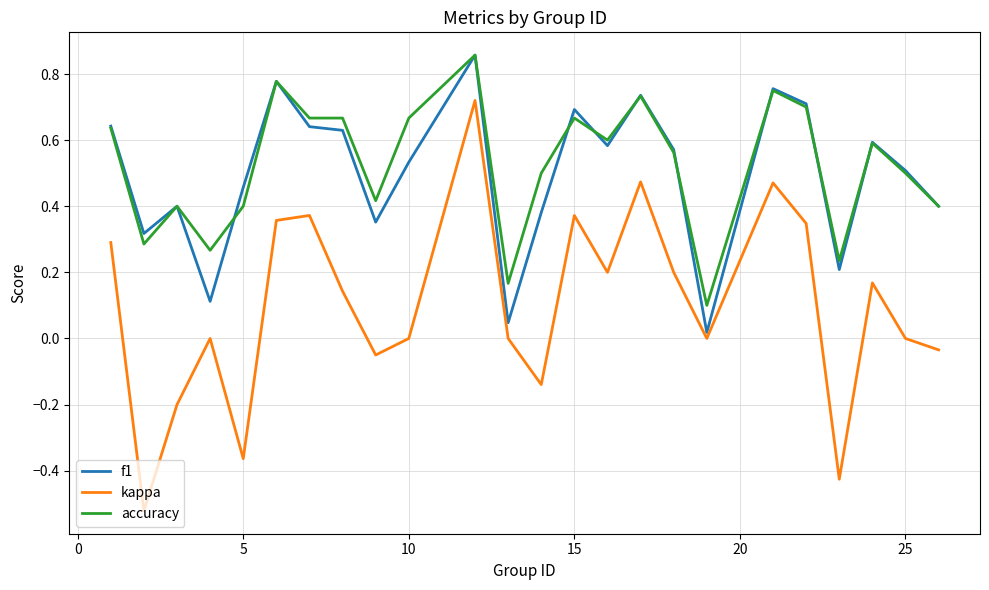

Which series has the widest spread of values?

kappa